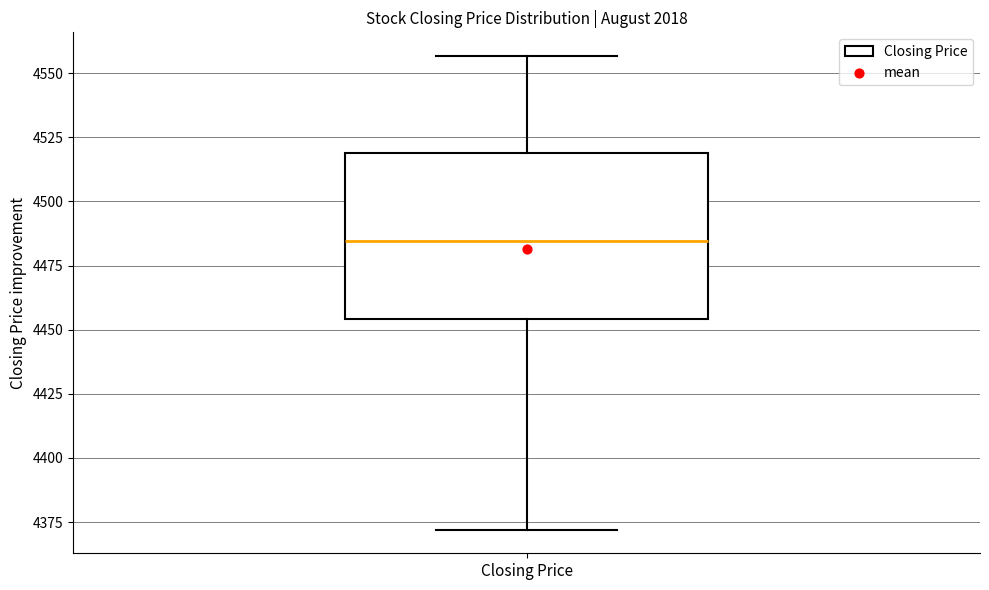

Where is the upper edge of the box for Closing Price on the y-axis? The values are not printed on the chart, so give them approximately, as read against the axis.

4520